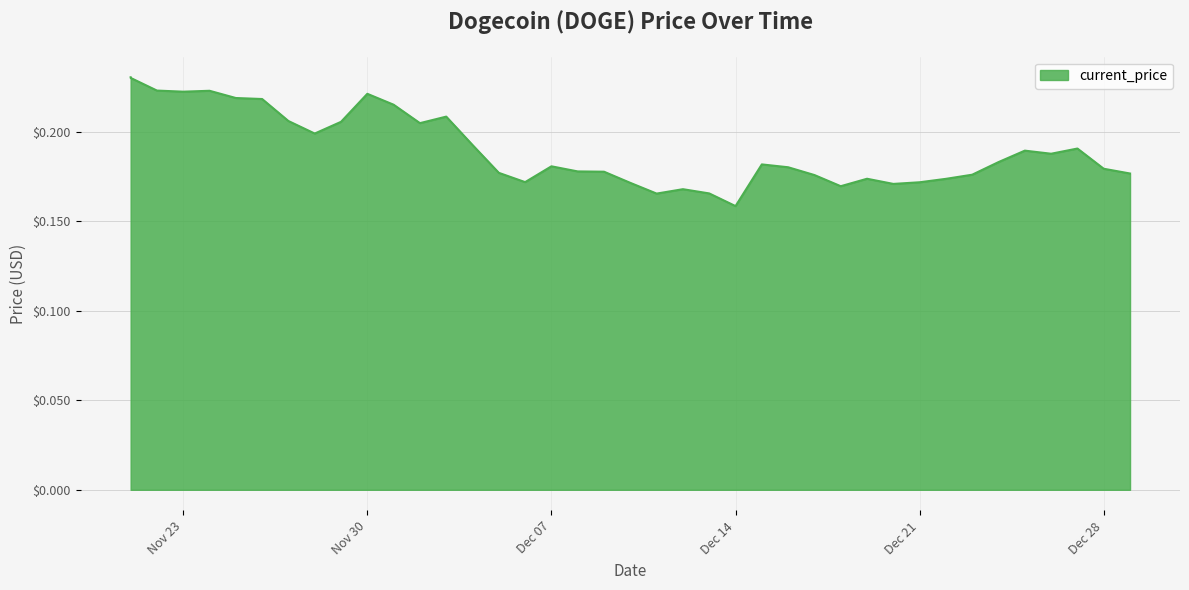

What is the value of the 14th point from the left?

0.2